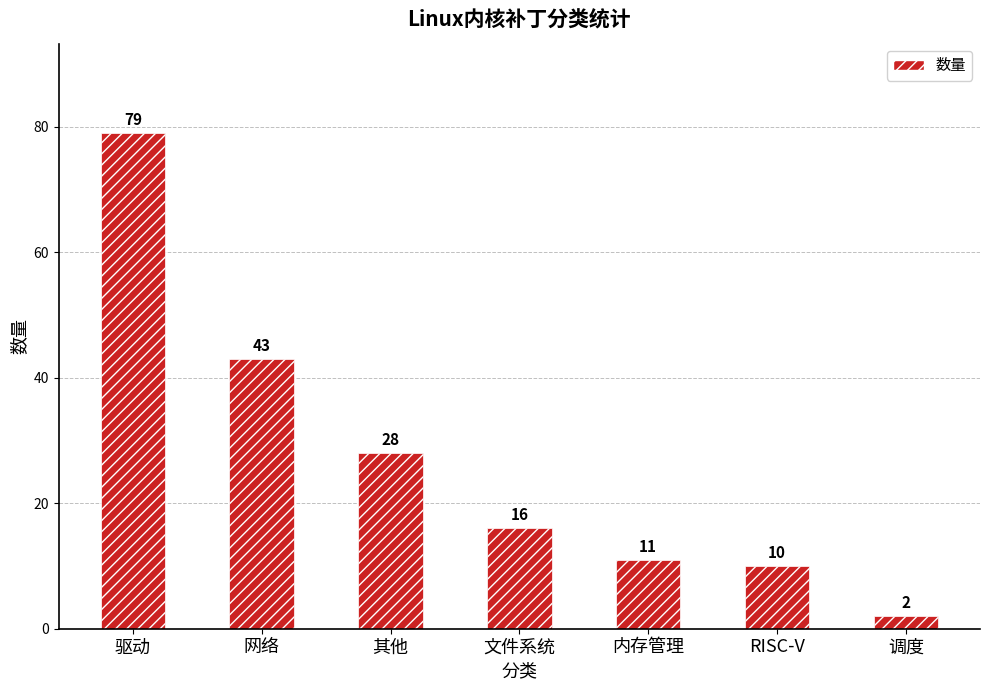

True or false: the data shows 16 at 文件系统.

True